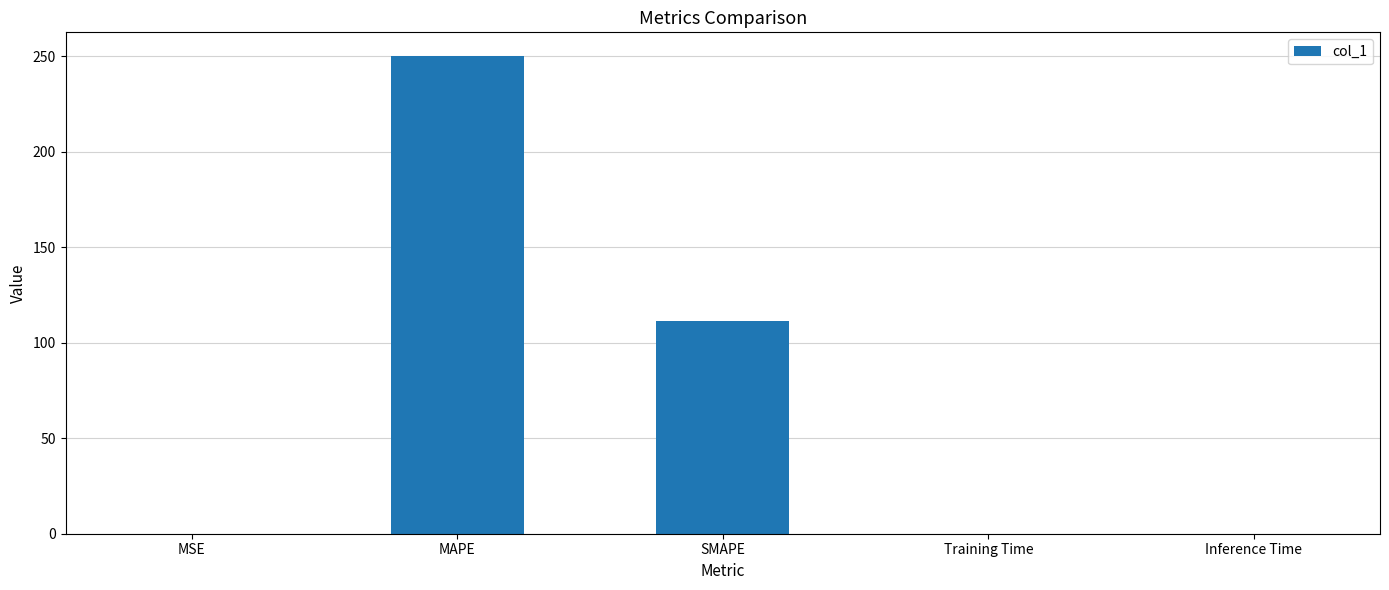

Is it true that the value at MSE is 0.0?

True